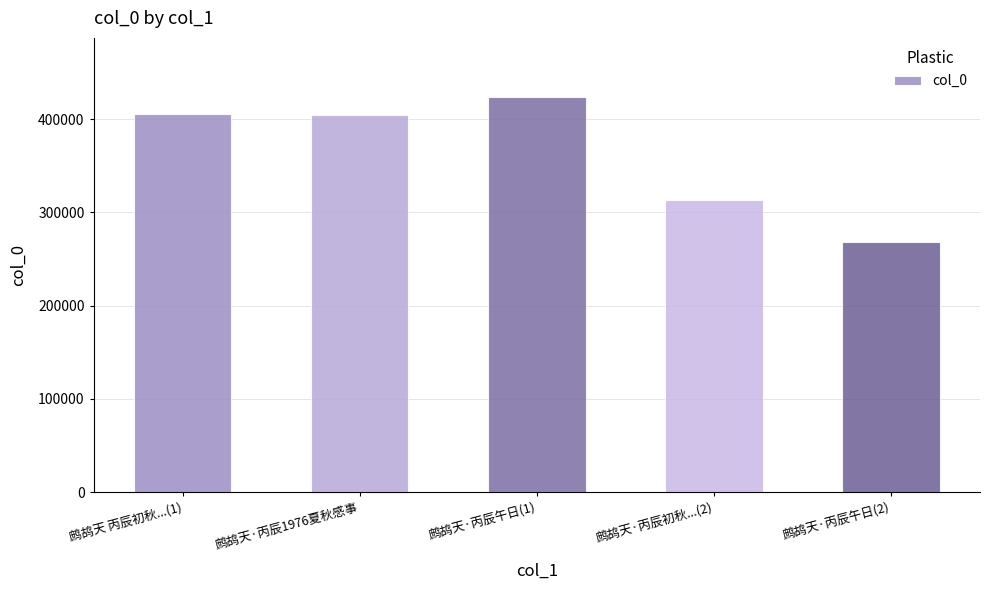

What is the change in value from 鹧鸪天·丙辰午日(1) to 鹧鸪天·丙辰初秋...(2)?

-110641